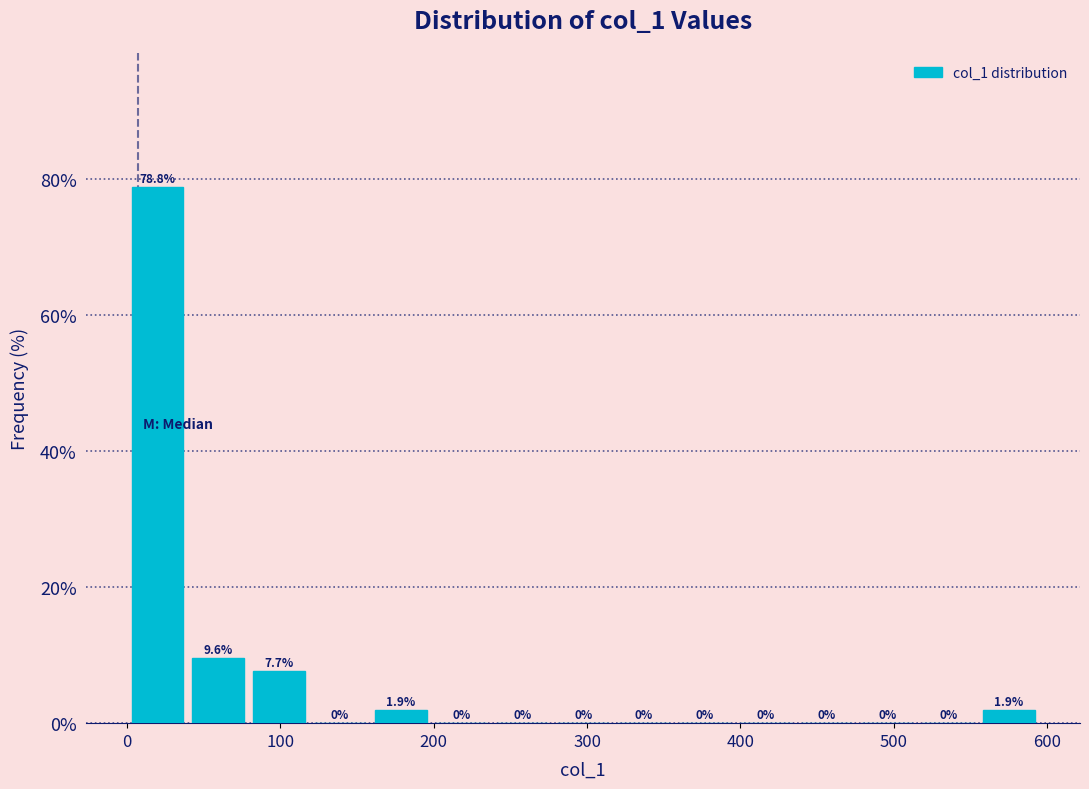

Around what value on the x-axis is the tallest bar? Give the approximate position of its centre, as read against the axis.

20